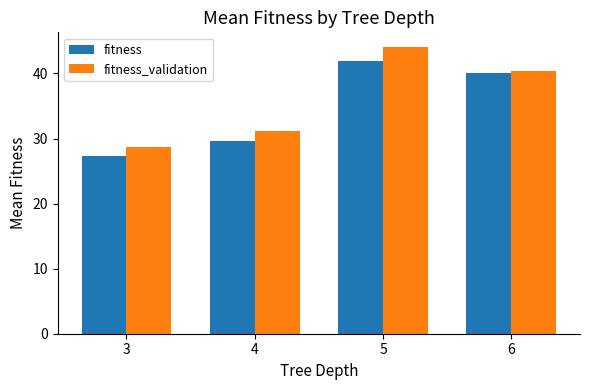

Rank the categories by fitness value from highest to lowest.

5, 6, 4, 3